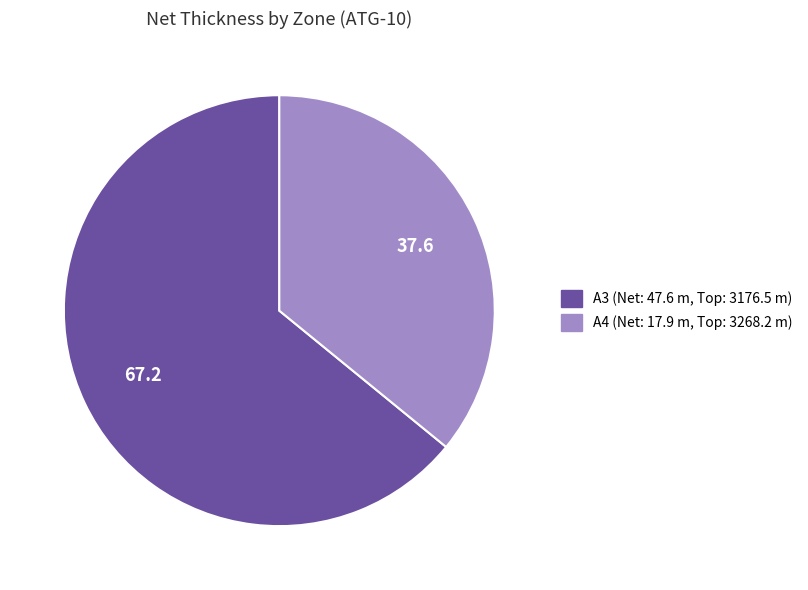

Is there a majority slice in this chart?

Yes